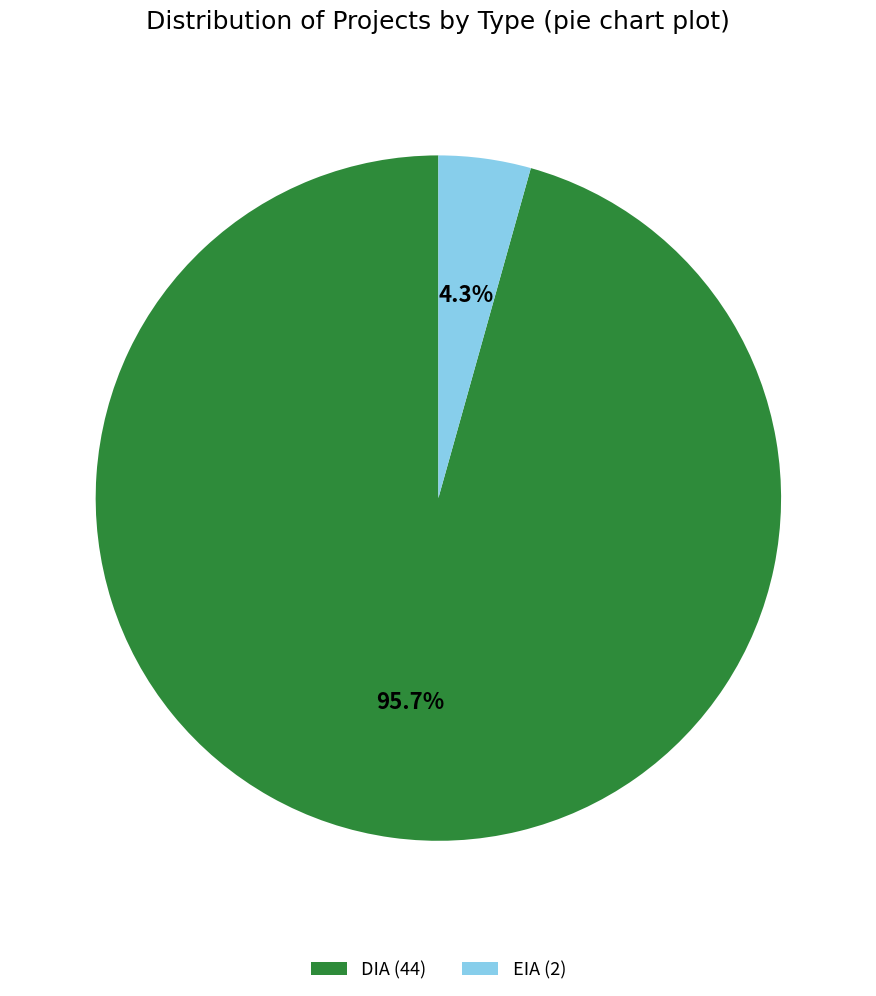

Which category has the smallest portion of the pie?

EIA